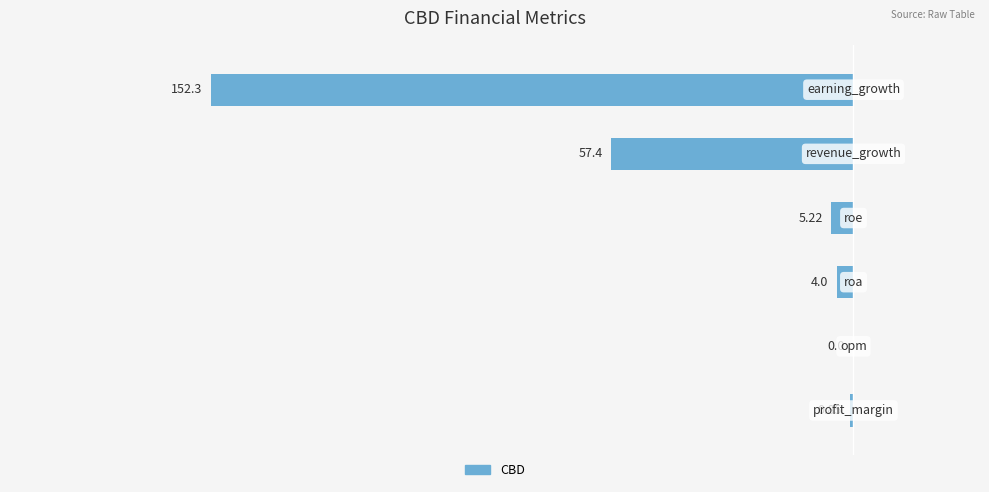

How many categories are shown in the chart?

6